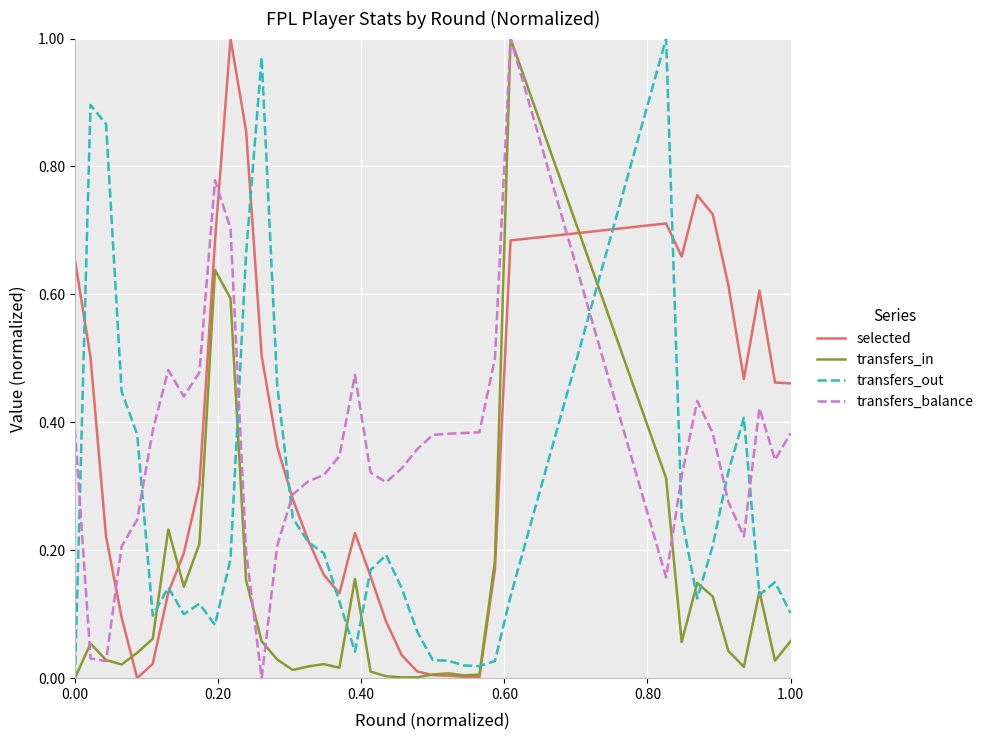

How many intersections are there between transfers_out and transfers_balance?

8